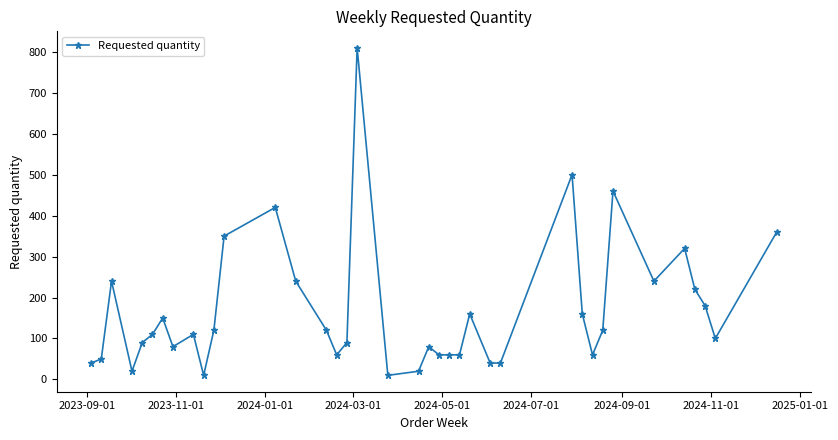

What is the sum of all values?

6360